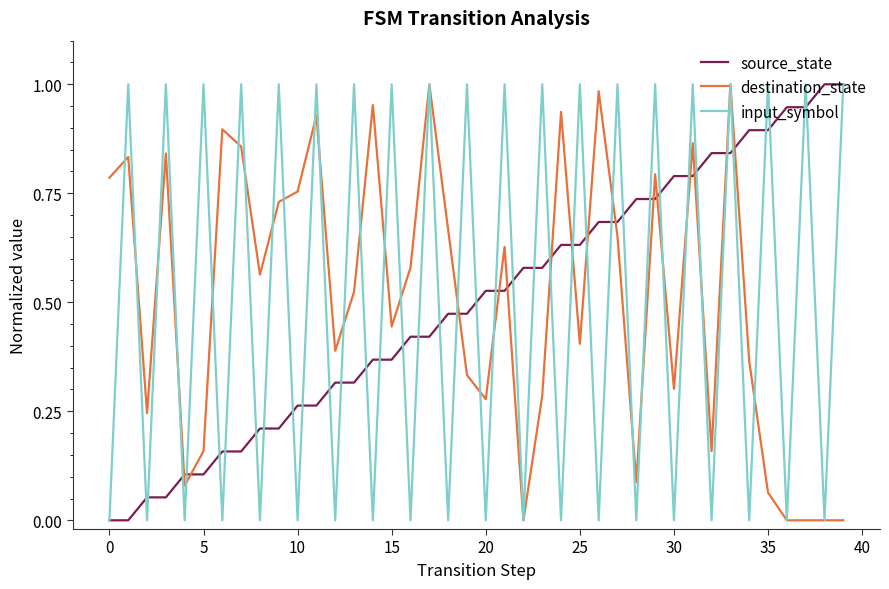

After their last crossing, which series has the higher values: destination_state or source_state?

source_state